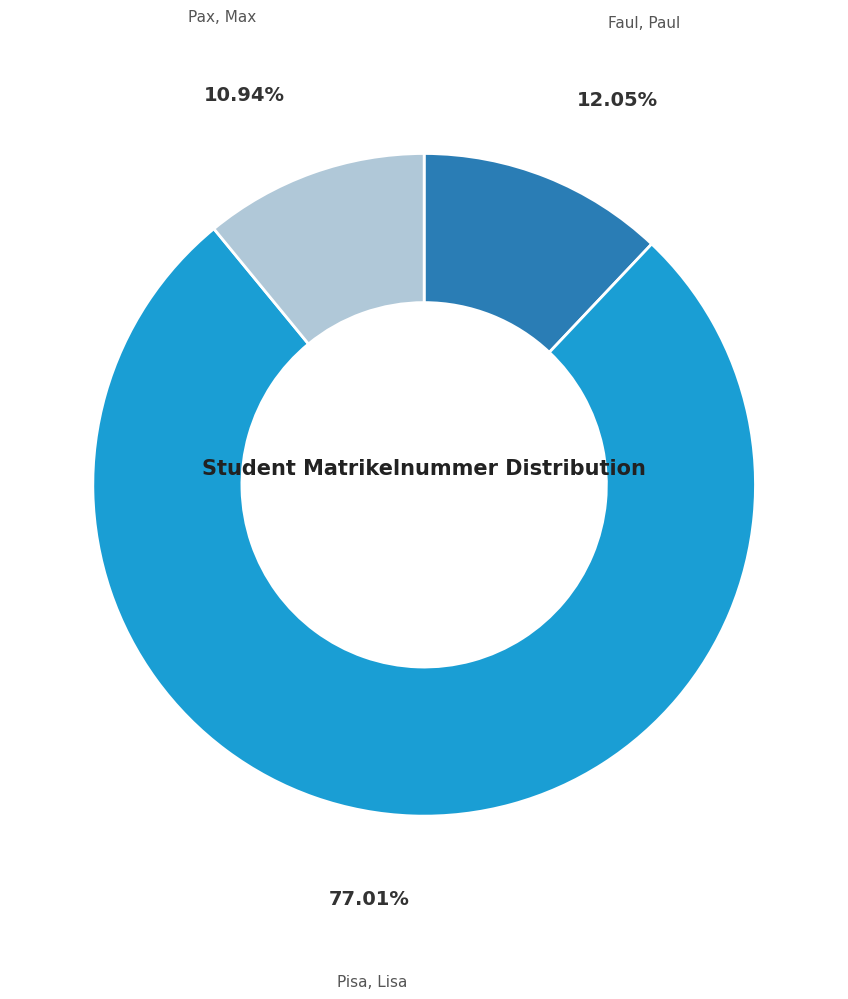

To the nearest percent, what is the average slice percentage?

33%